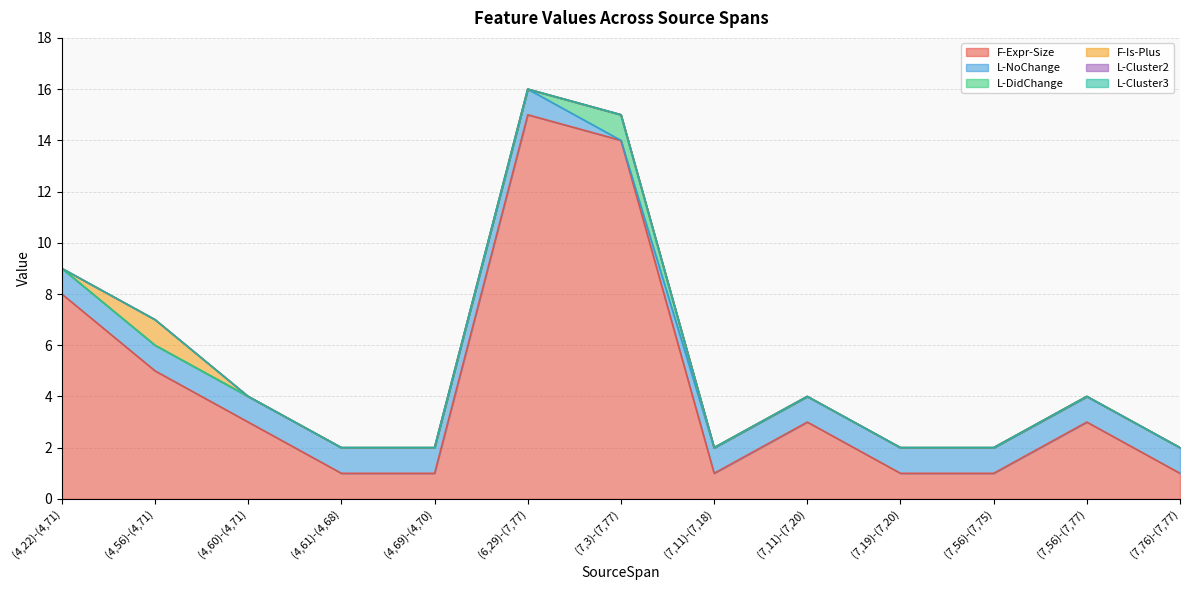

Which category has the highest value in the L-Cluster3 series?

(4,22)-(4,71)